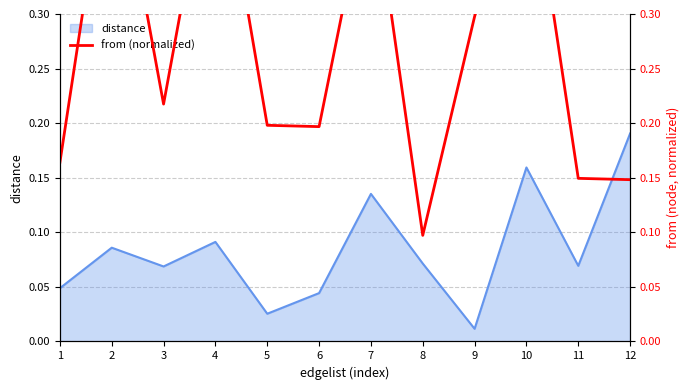

At which label does distance reach its peak?

12